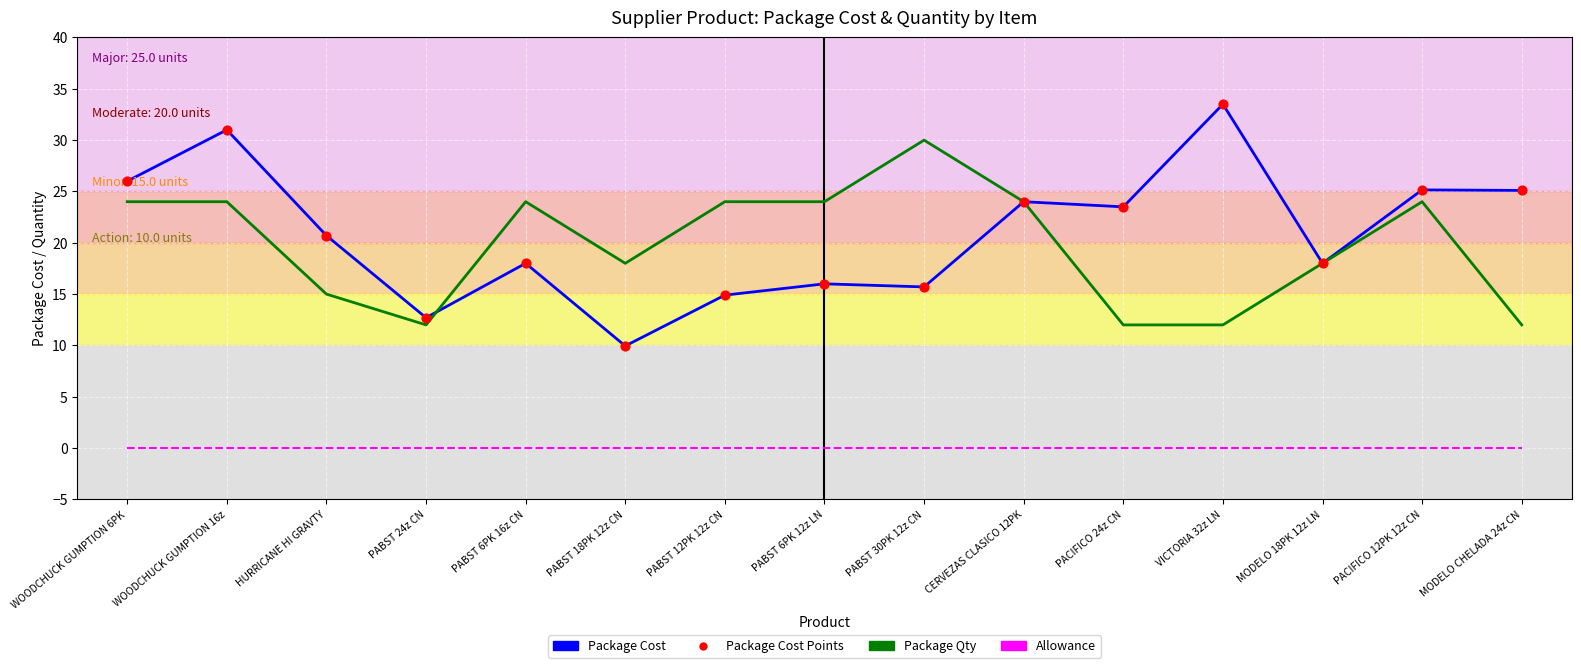

At how many categories does at least one series exceed 20?

12